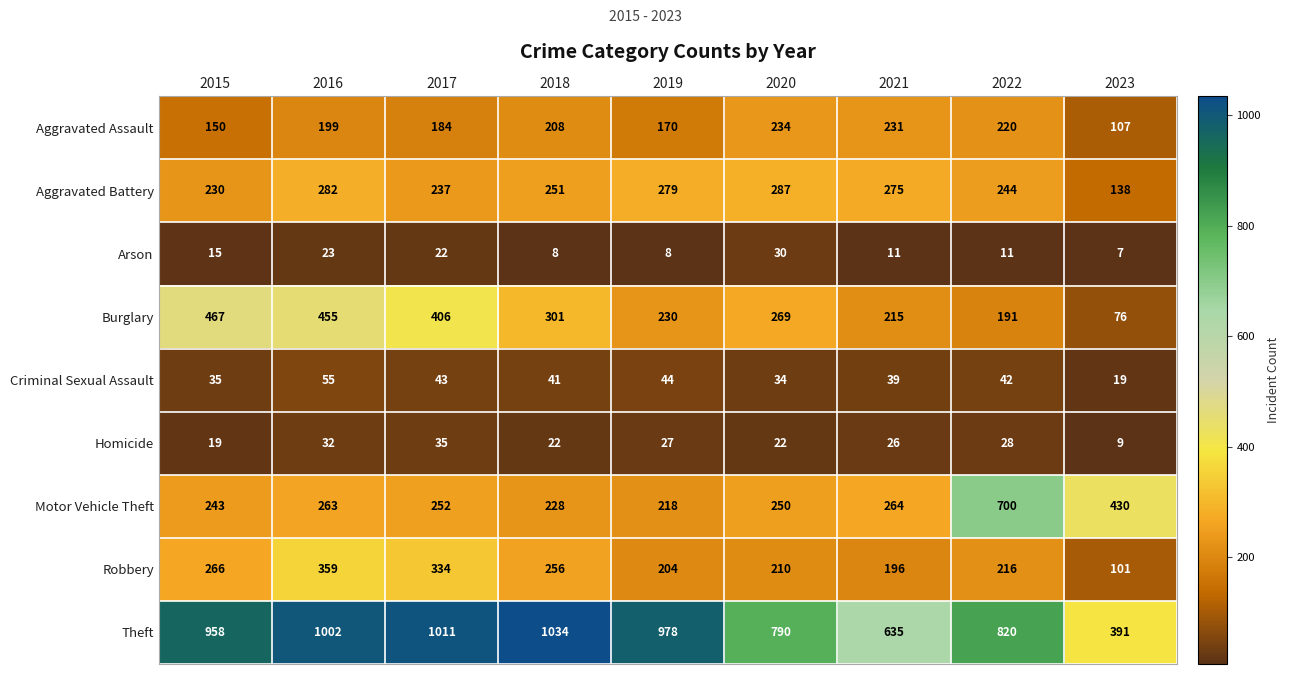

What is the smallest value displayed?

7